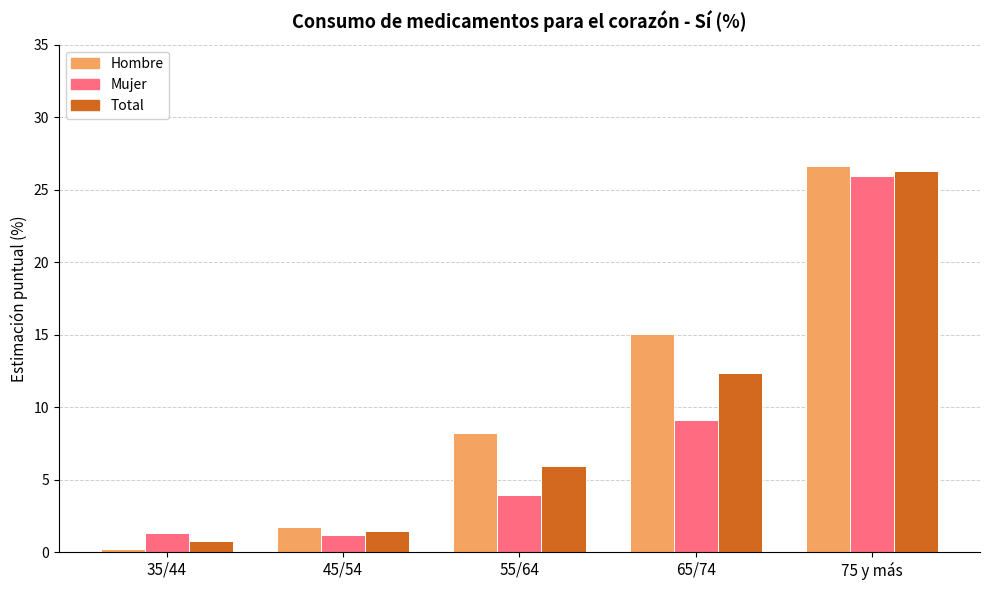

Which series has the largest total across all categories?

Hombre